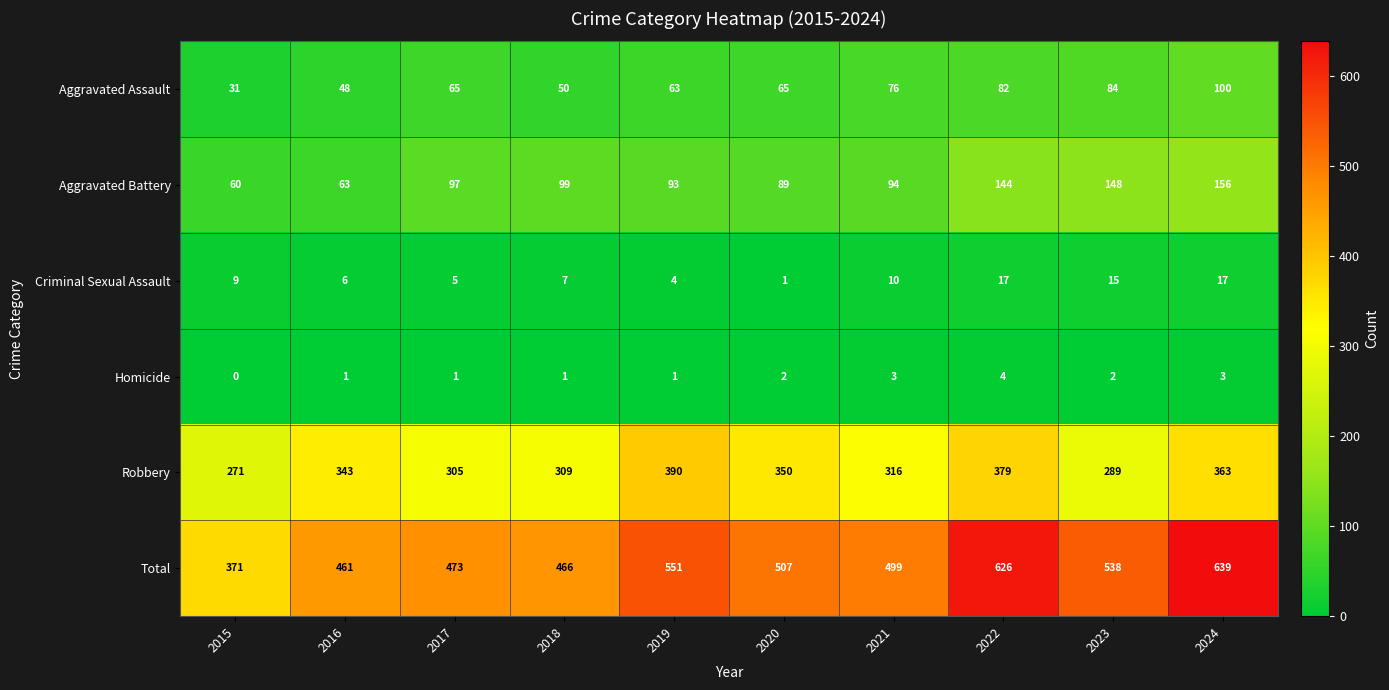

What is the total value across all series at 2018?

932